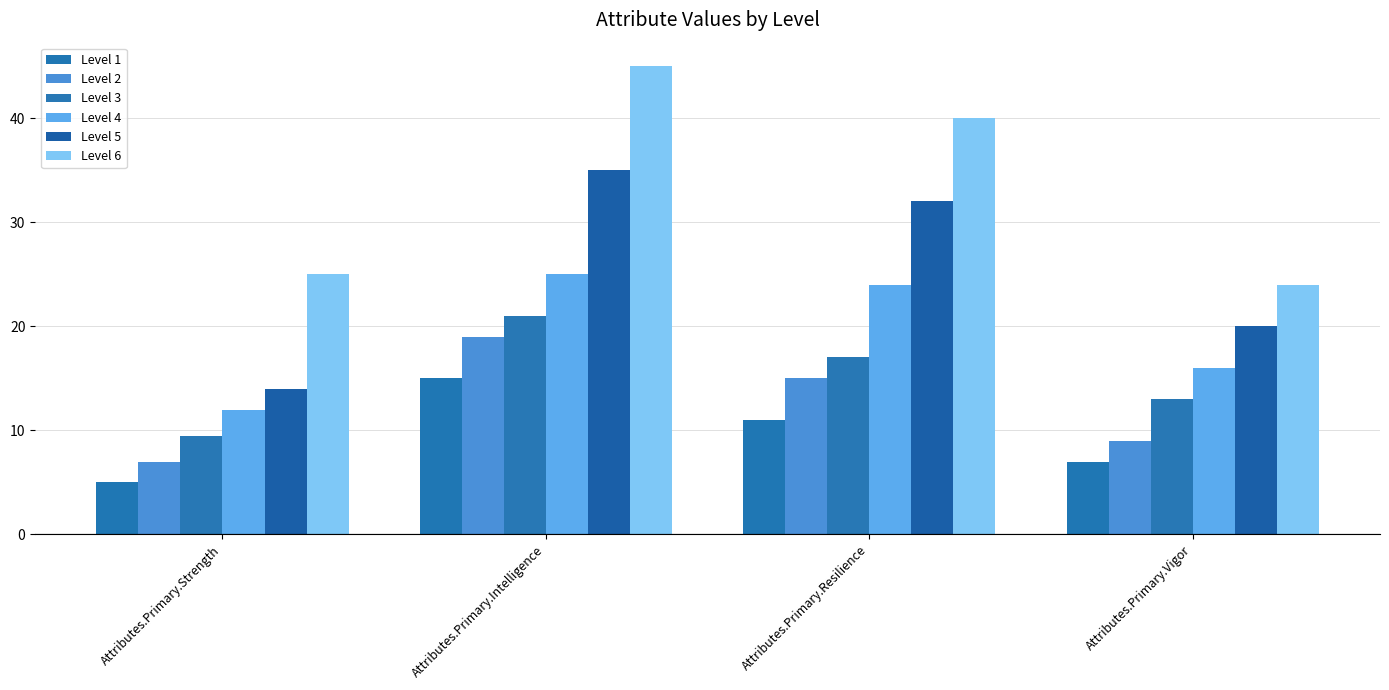

What is the value of the Level 1 bar at the 4th from the left?

7.0